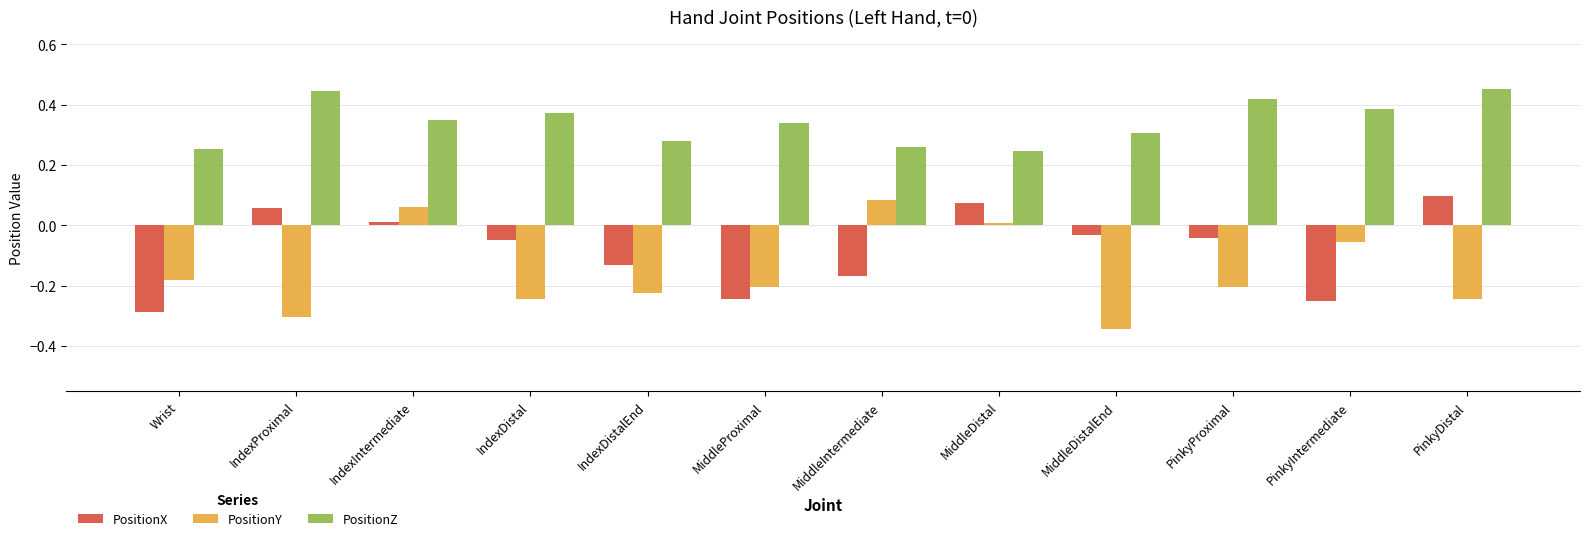

What is the sum of the PositionZ values at IndexDistal and IndexDistalEnd?

0.7